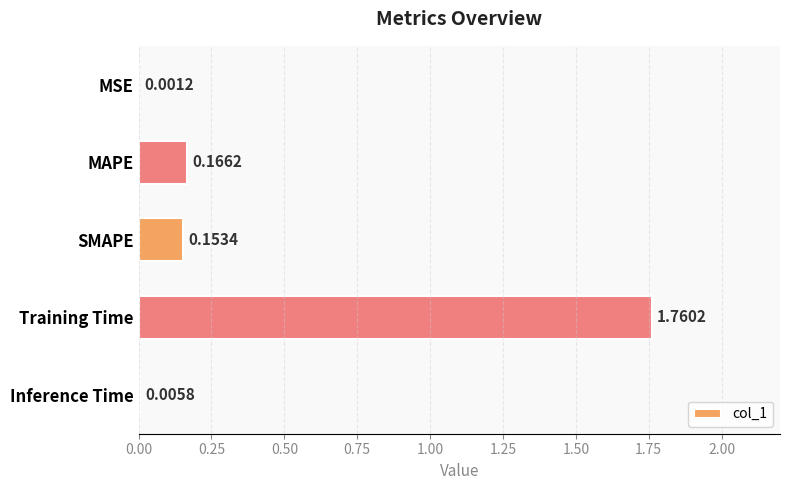

Where is the data nearest to the value 0?

MSE